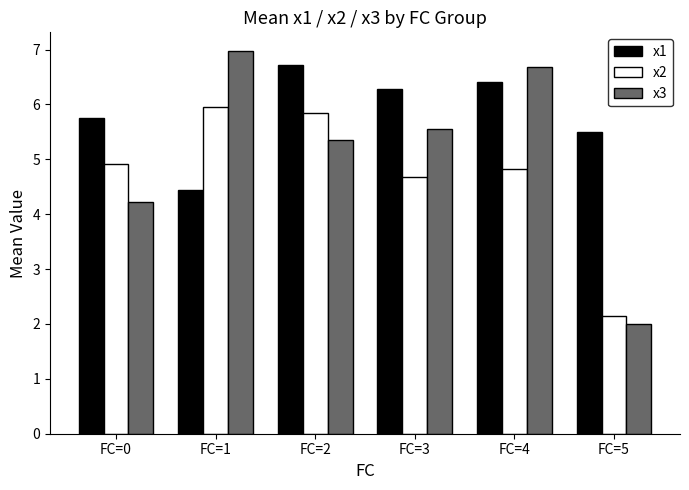

What is the greatest value displayed?

7.0